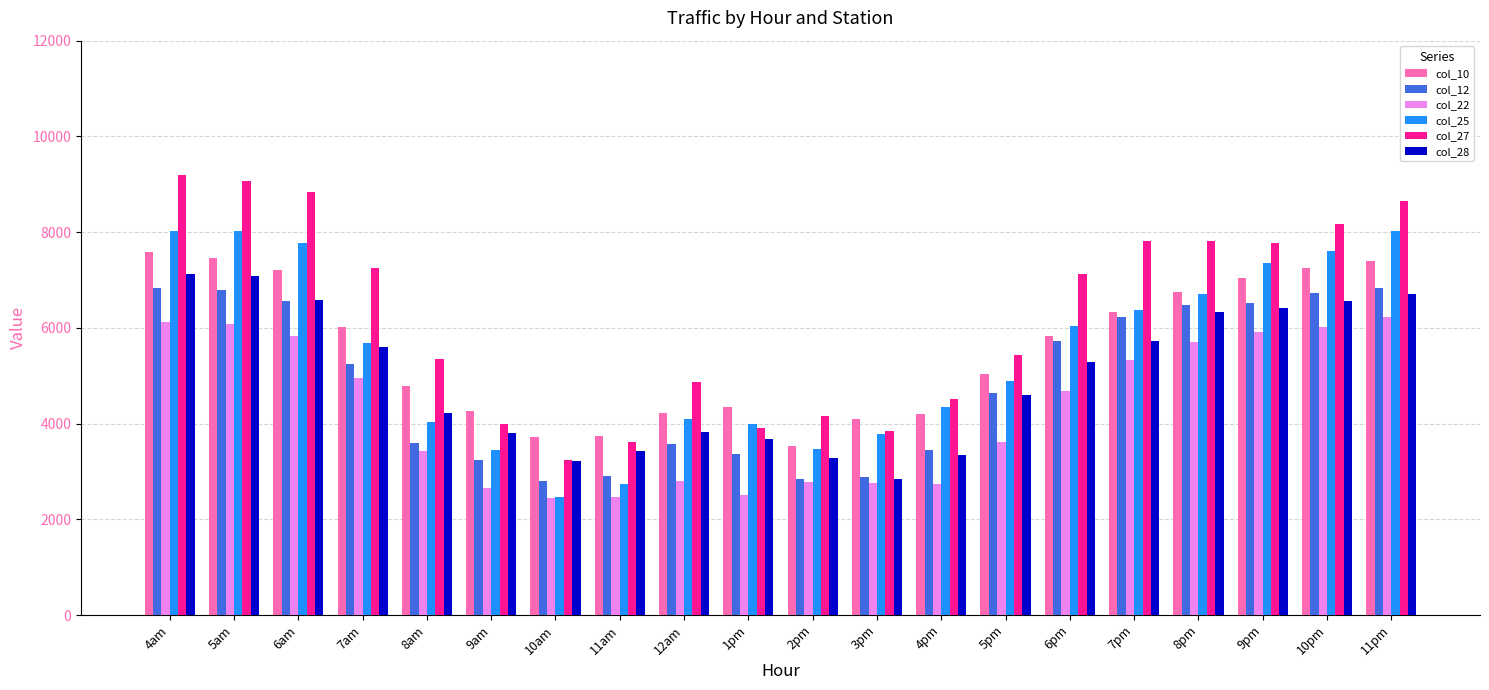

At which label does col_25 first exceed 5693?

4am